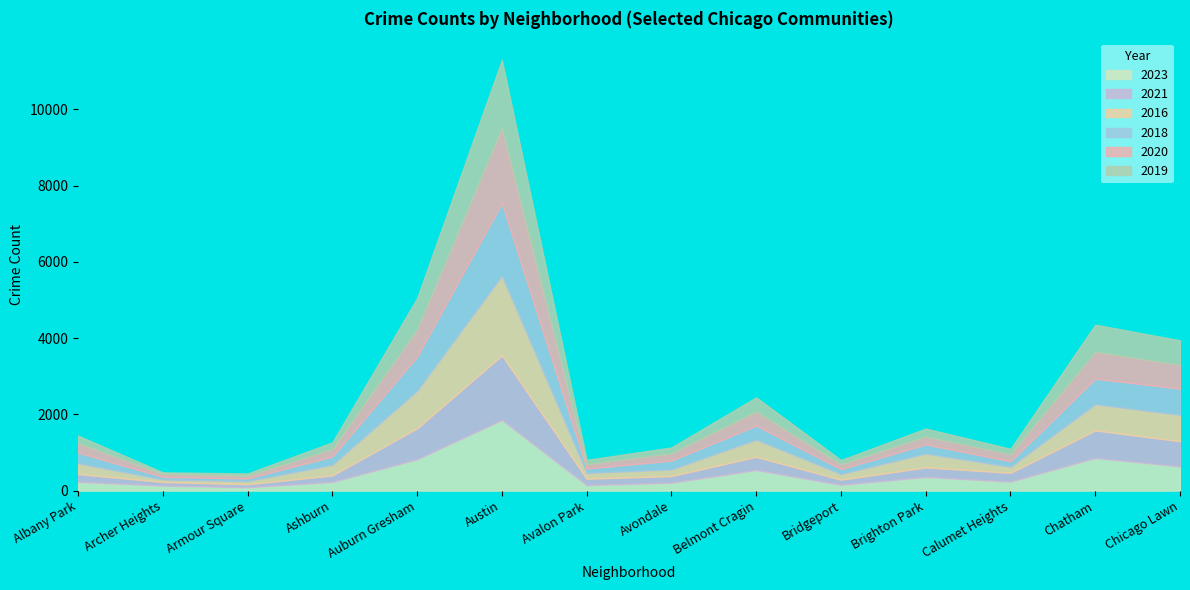

Where is the first local maximum for 2016?

Austin